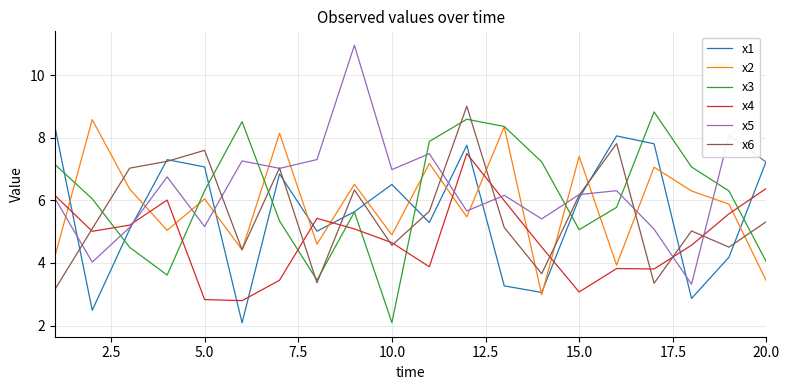

True or false: x5 and x2 cross at least once.

True